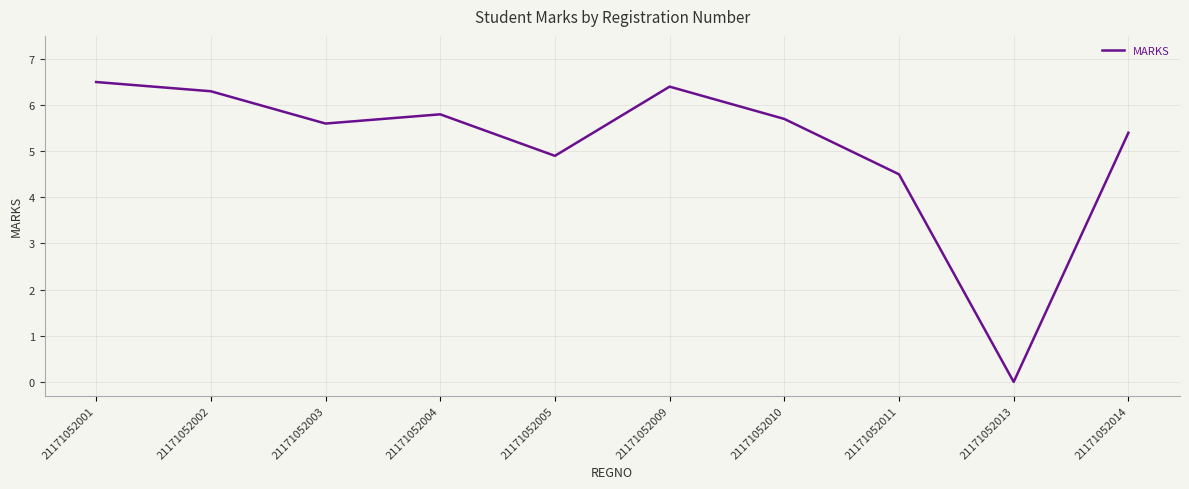

List the labels in order of value, smallest first.

21171052013, 21171052011, 21171052005, 21171052014, 21171052003, 21171052010, 21171052004, 21171052002, 21171052009, 21171052001